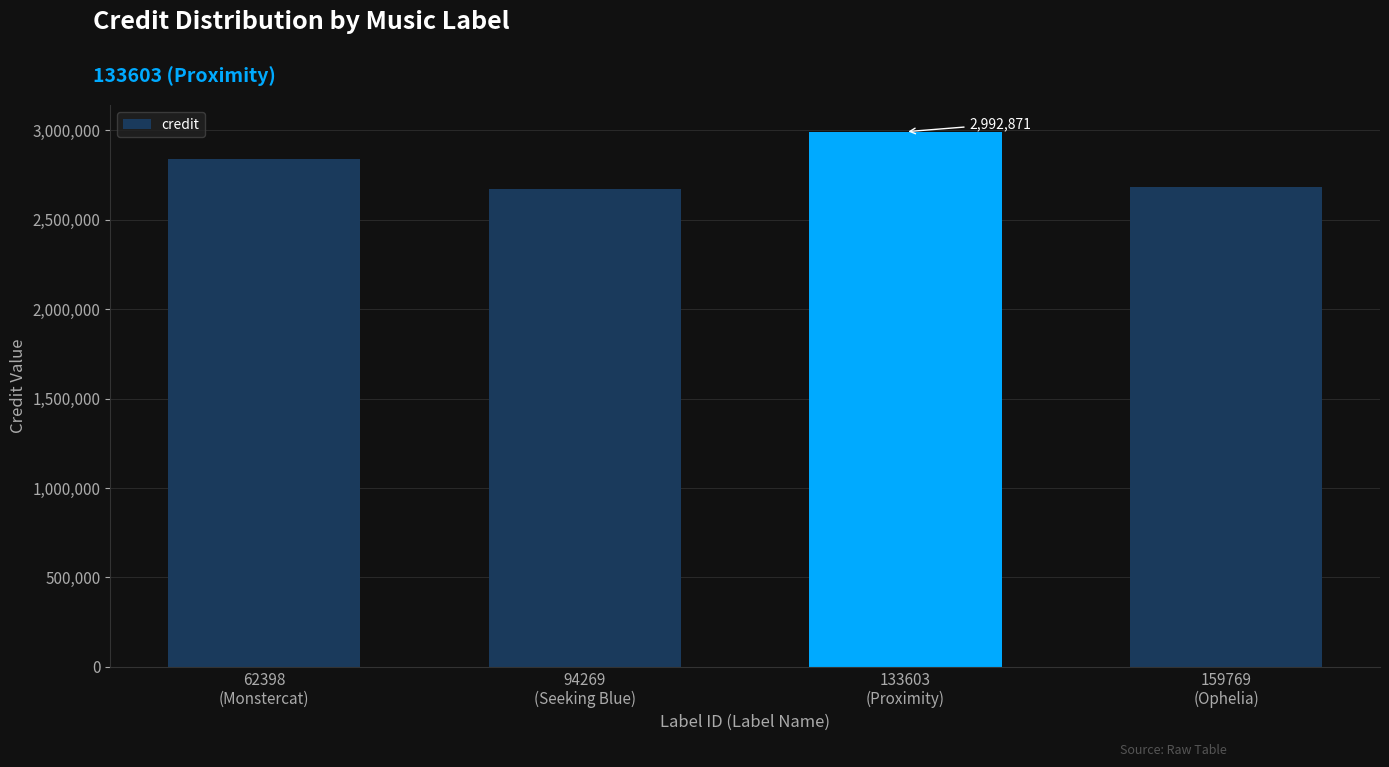

Are the bars grouped side by side (vs. stacked)?

No